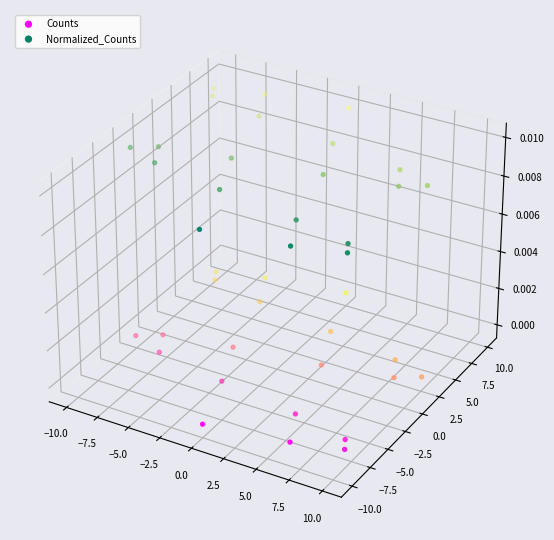

What are all the series names shown in the legend?

Counts, Normalized_Counts